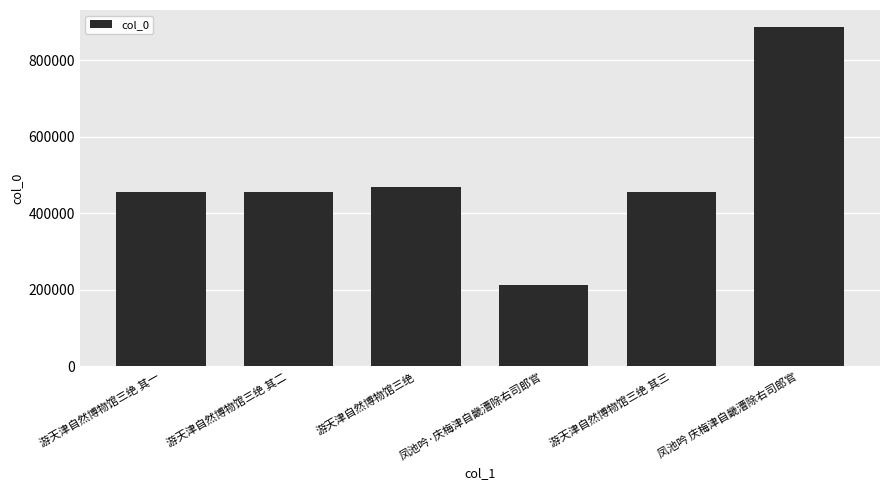

How many distinct data groups are displayed?

1